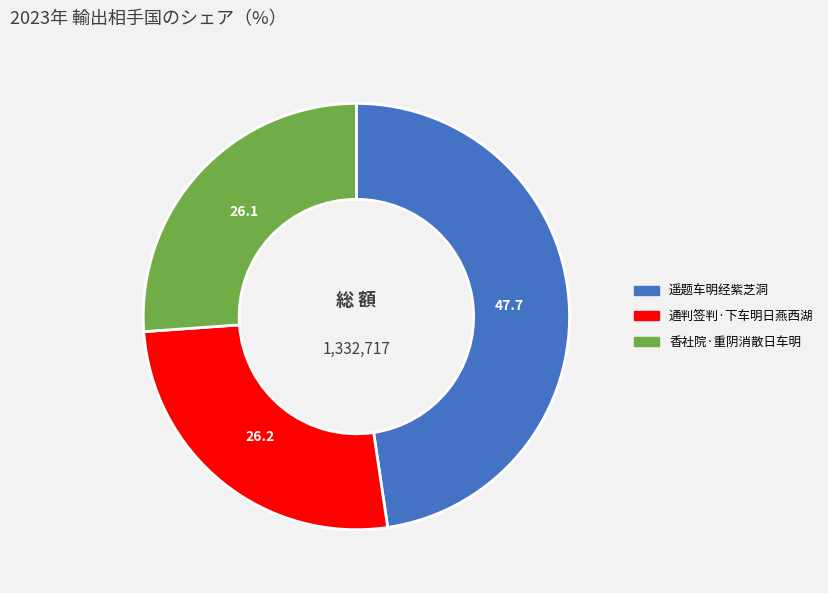

The 遥题车明经紫芝洞 slice represents 48% of the pie. True or false?

True